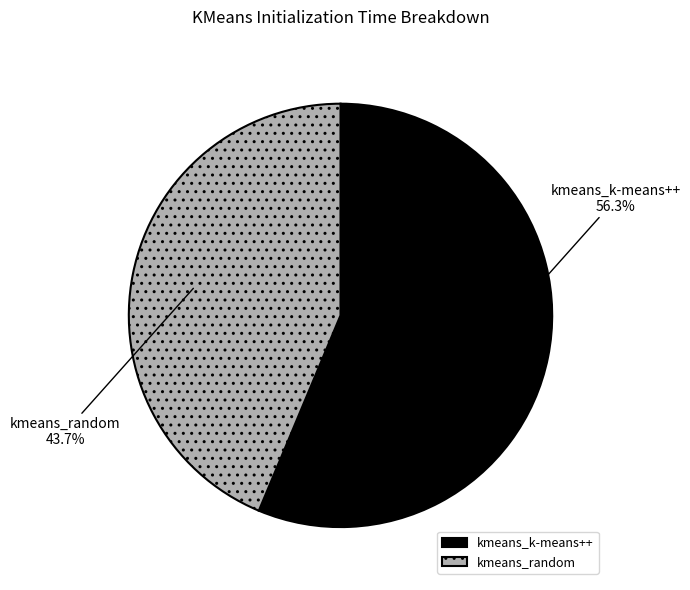

To the nearest percent, what is the difference between the largest and smallest slice percentages?

13%